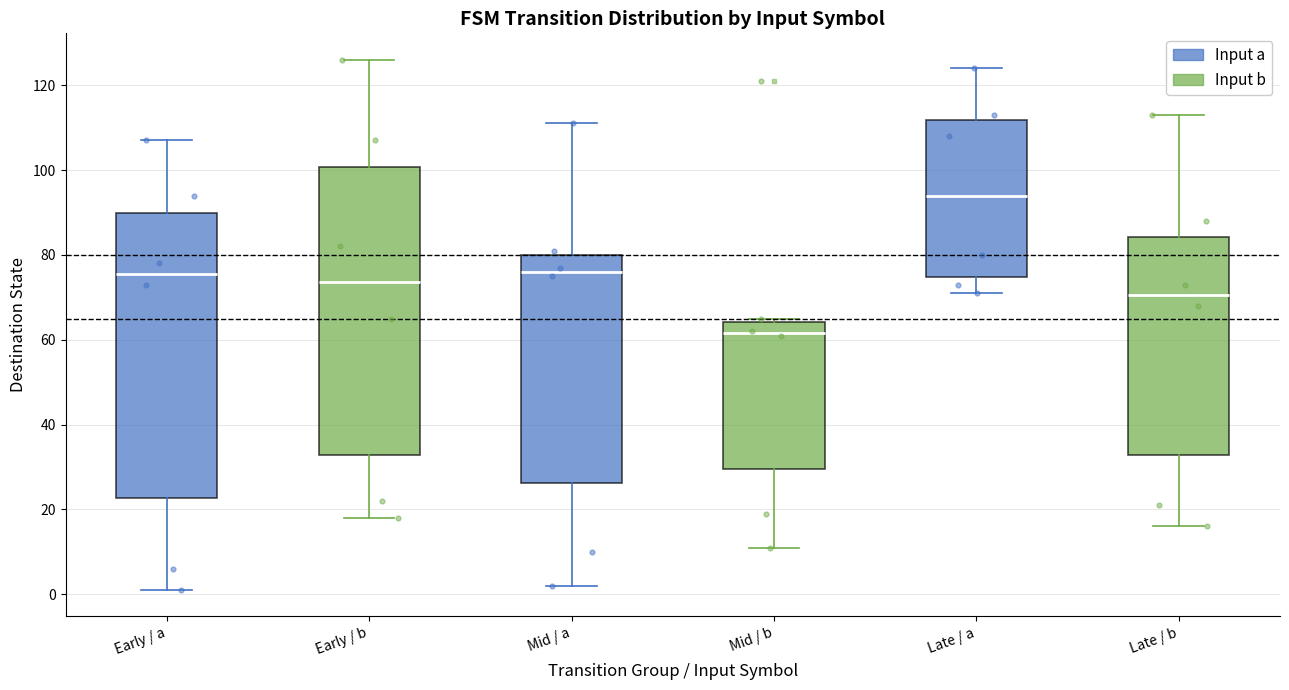

Reading left to right, transcribe this box plot: for each box, give where its median line is, the range the box spans, and where its two whiskers end, as read against the y-axis. The values are not printed on the chart, so give them approximately, as read against the axis.

Early / a: median 76, box 22 to 90, whiskers 2 to 108
Early / b: median 74, box 32 to 100, whiskers 18 to 126
Mid / a: median 76, box 26 to 80, whiskers 2 to 112
Mid / b: median 62, box 30 to 64, whiskers 12 to 66
Late / a: median 94, box 74 to 112, whiskers 72 to 124
Late / b: median 70, box 32 to 84, whiskers 16 to 114